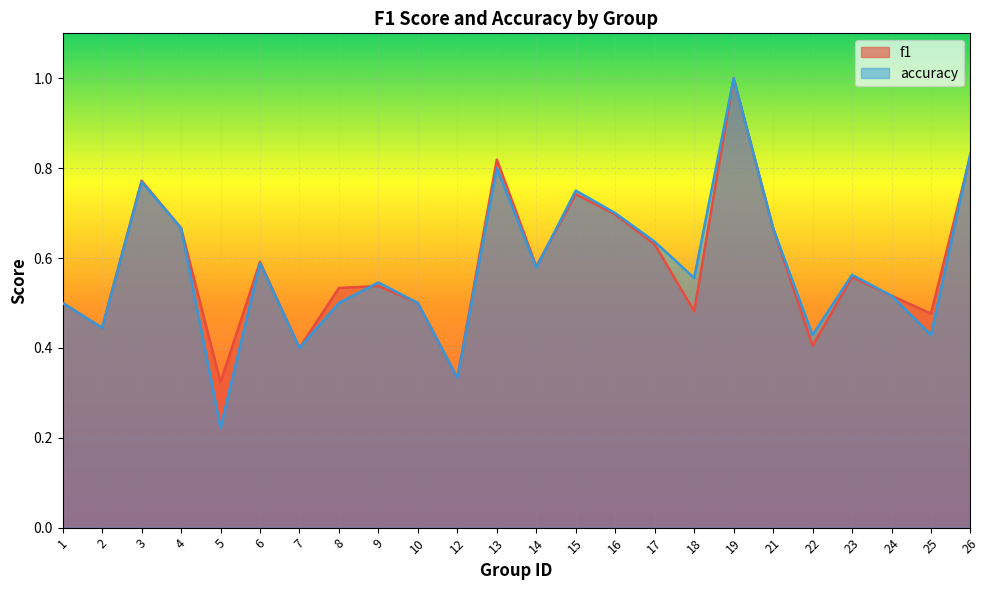

List the series in order of their overall mean, lowest first.

accuracy, f1